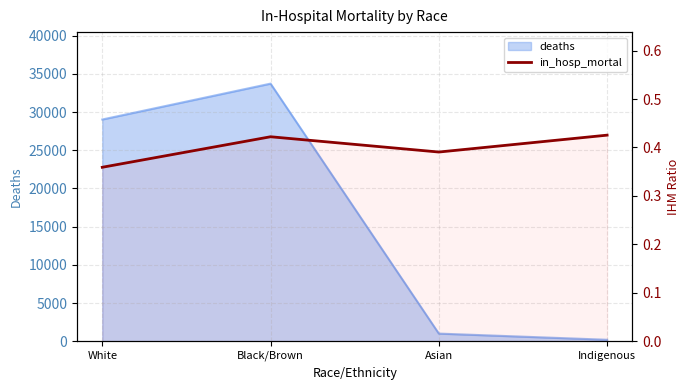

What is the label of the 4th point from the right?

White